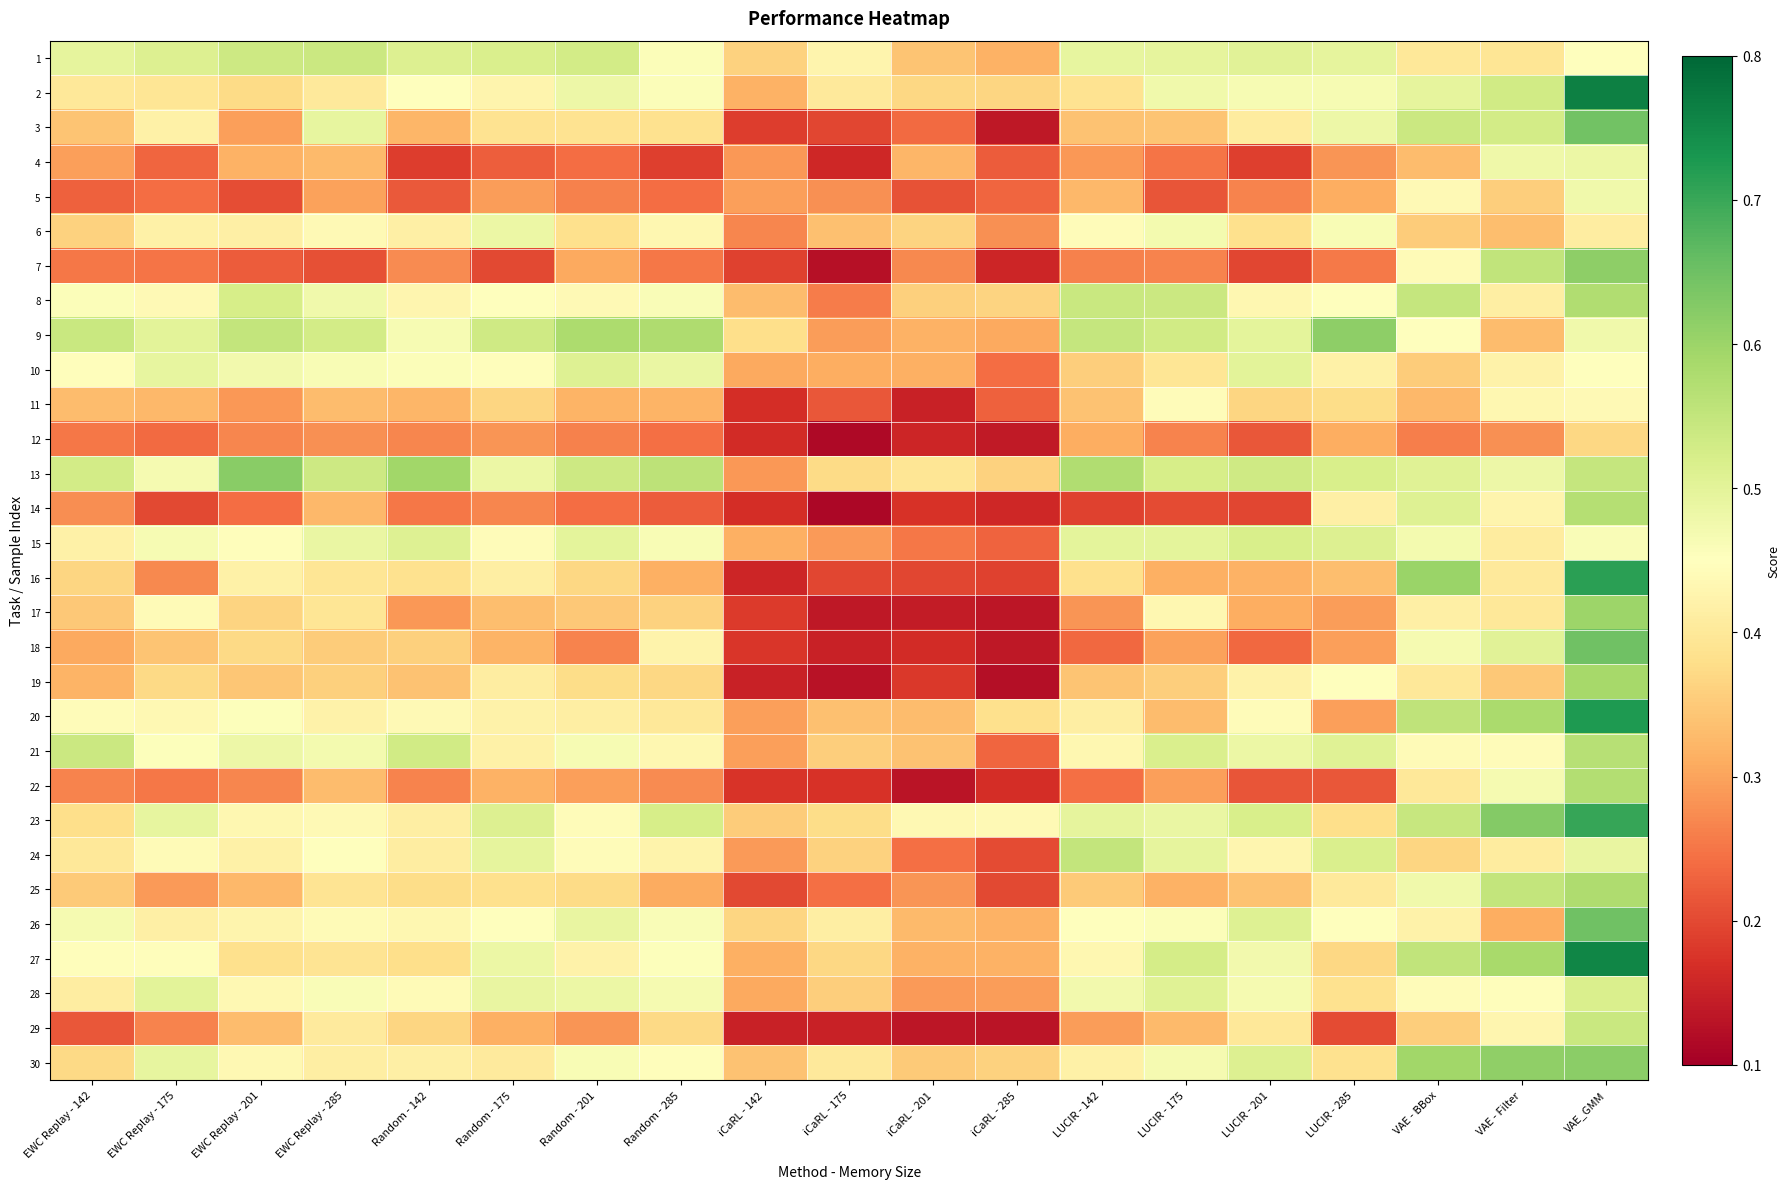

How many series are shown in this chart?

30